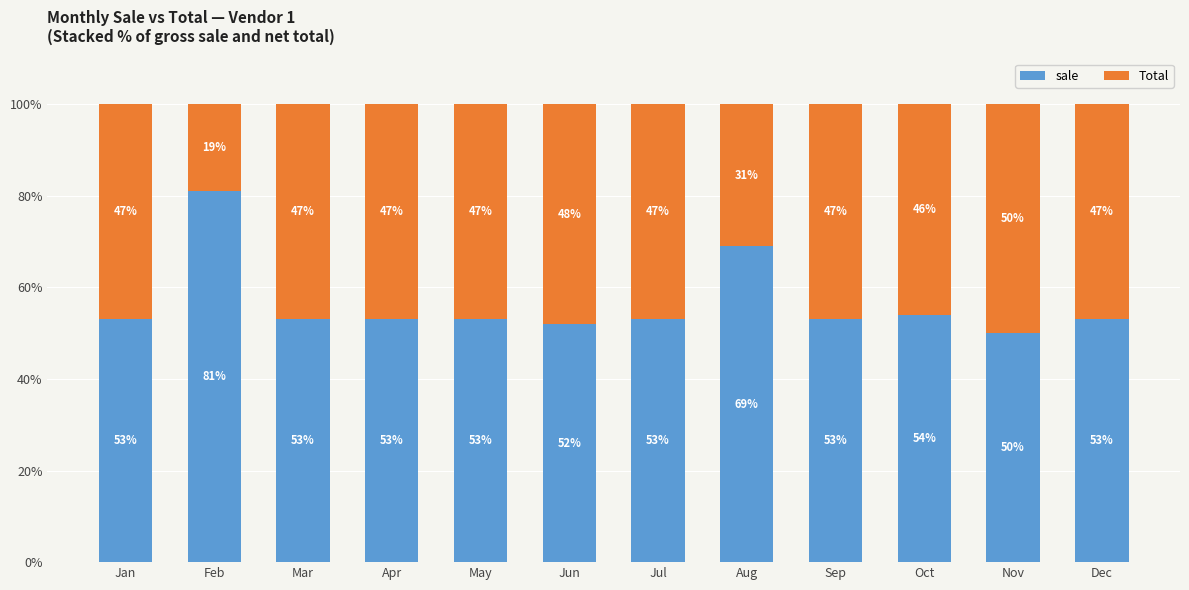

How many bars are there in total?

12